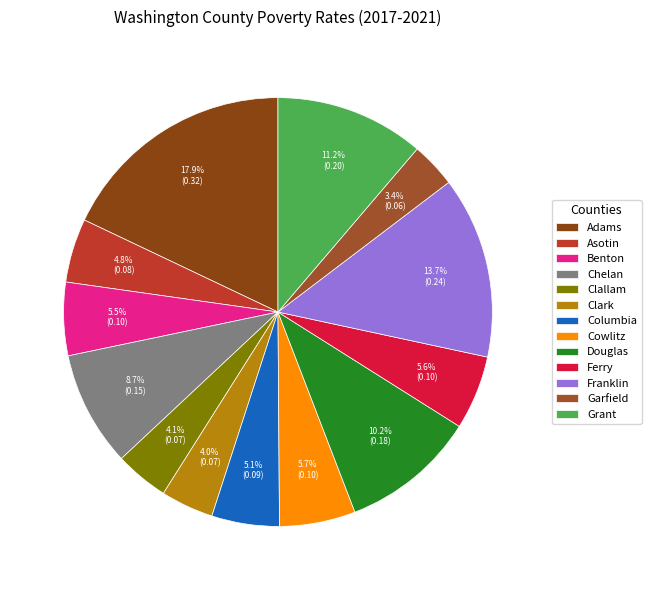

Does Benton represent more than half of the total?

No